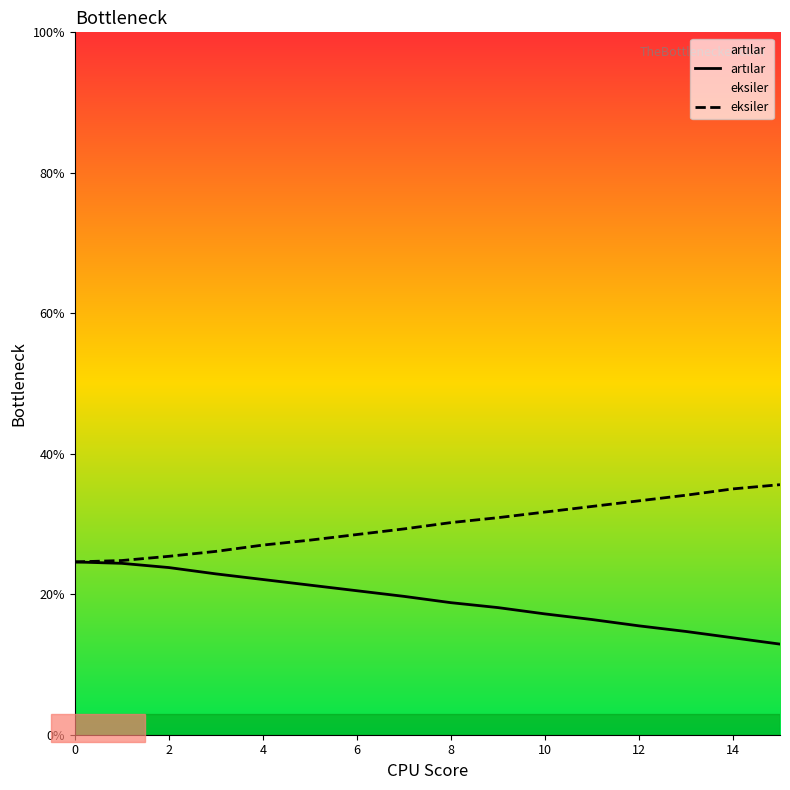

The artılar series shows 15.5 at 12. True or false?

True